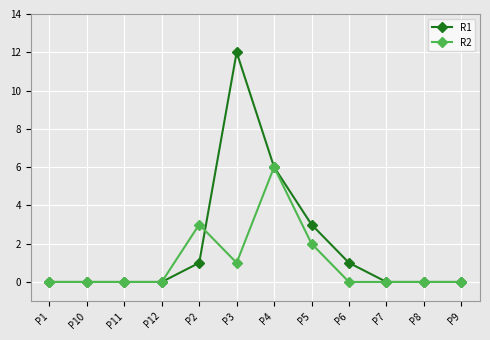

What are all the series names shown in the legend?

R1, R2